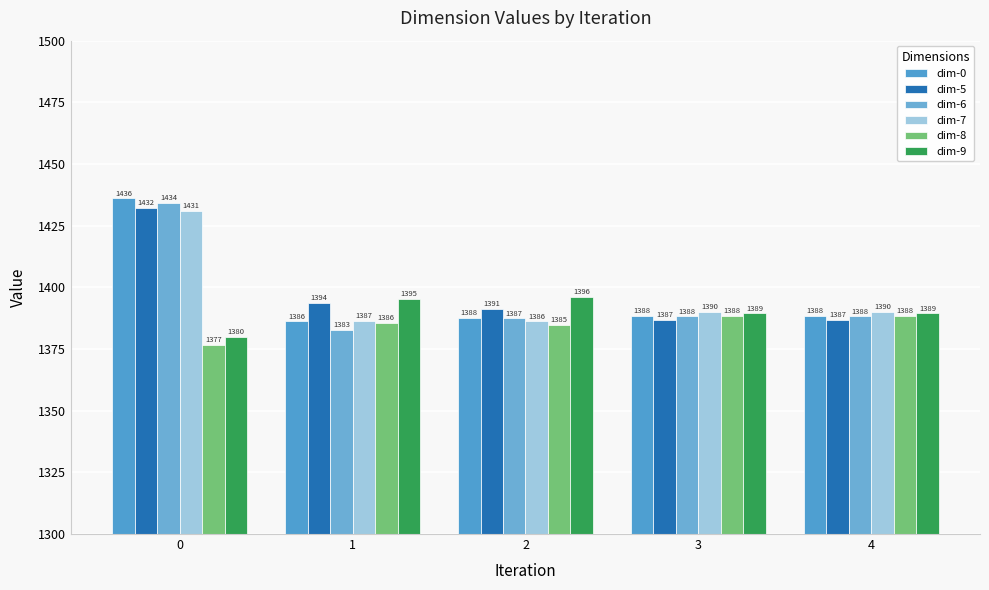

Between 0 and 1, which series saw the biggest shift?

dim-6